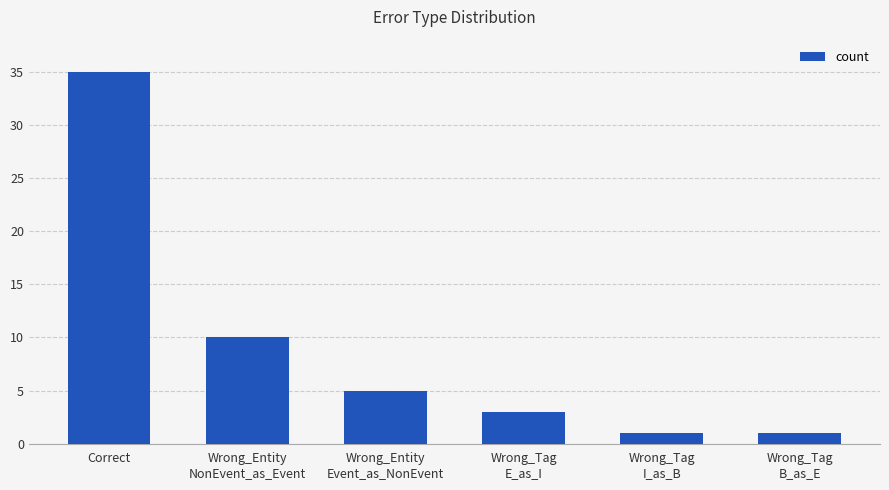

What is the sum of all values?

55